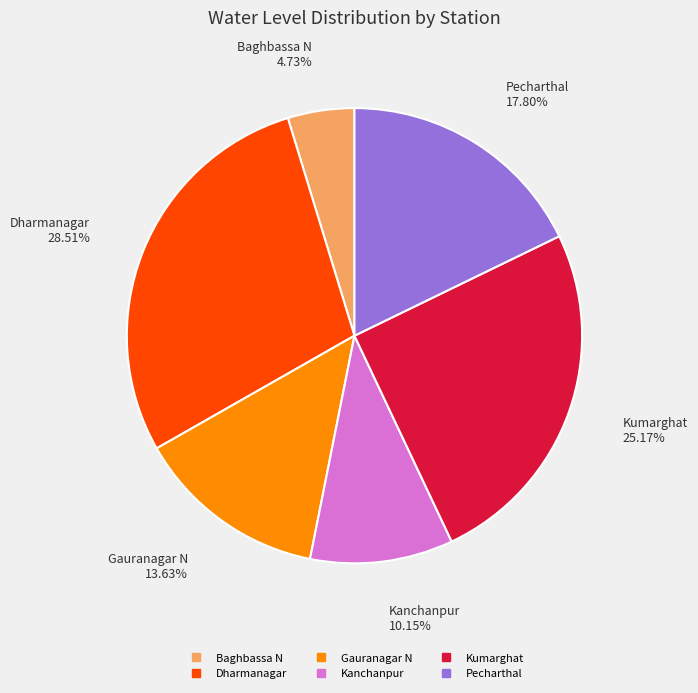

What percentage do Gauranagar N and Dharmanagar together represent?

42.1%